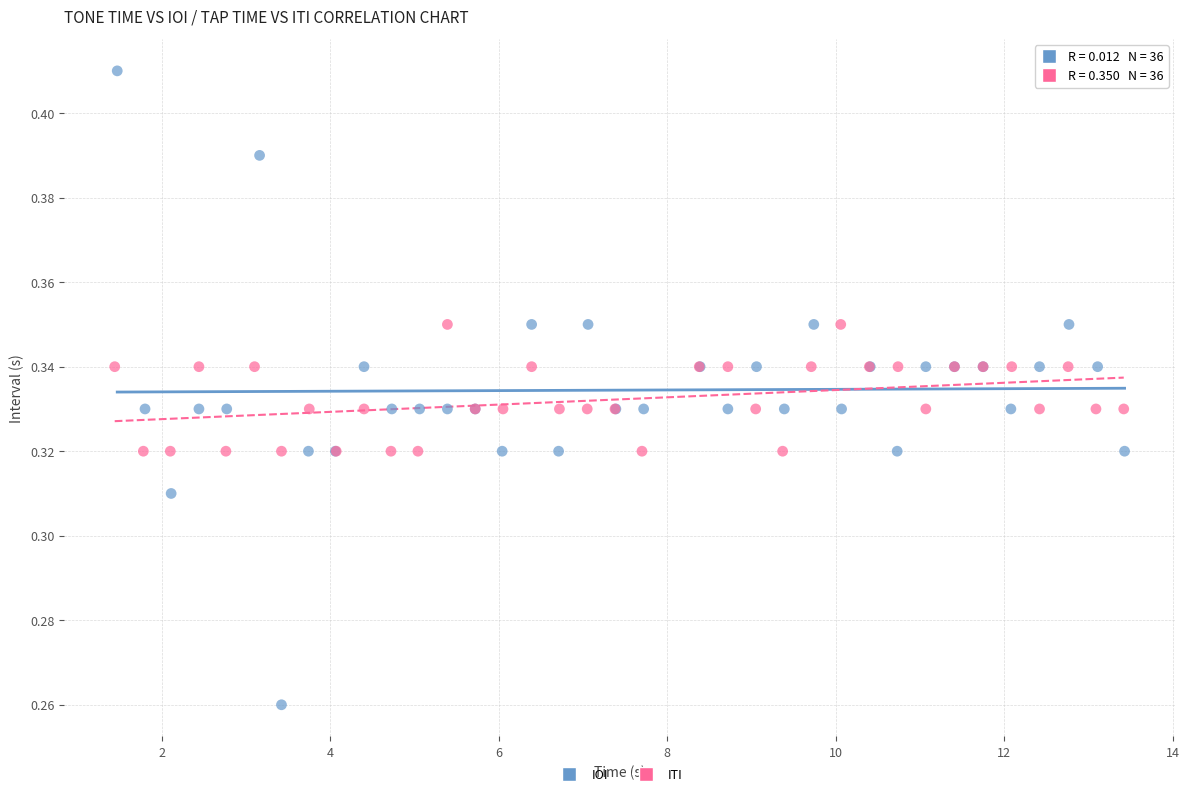

Which series reaches the minimum Y coordinate?

IOI